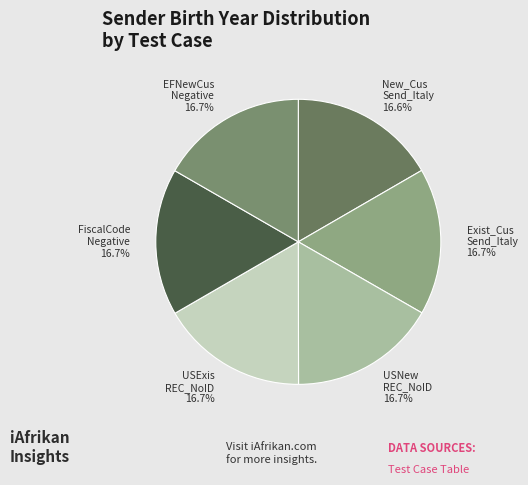

Is Exist_Cus Send_Italy the majority of the pie?

No